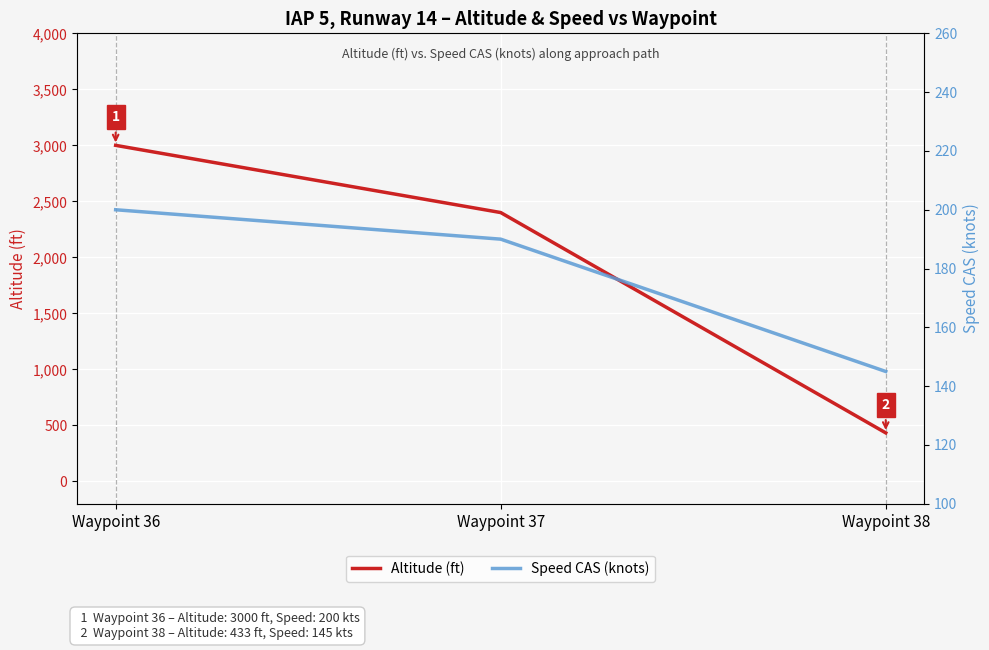

Which label corresponds to the smallest value in the chart?

Waypoint 38